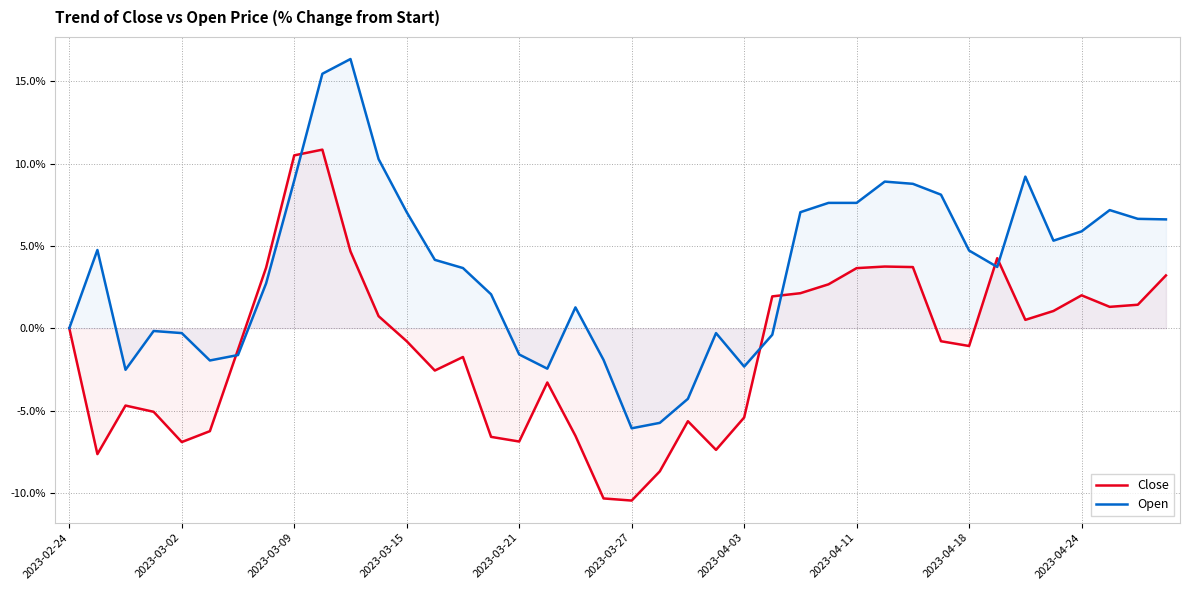

How many times do Close and Open cross each other?

6